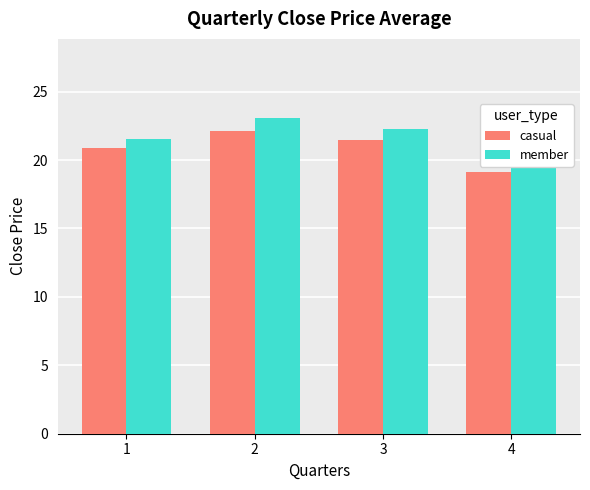

List the labels in order of casual value, smallest first.

4, 1, 3, 2